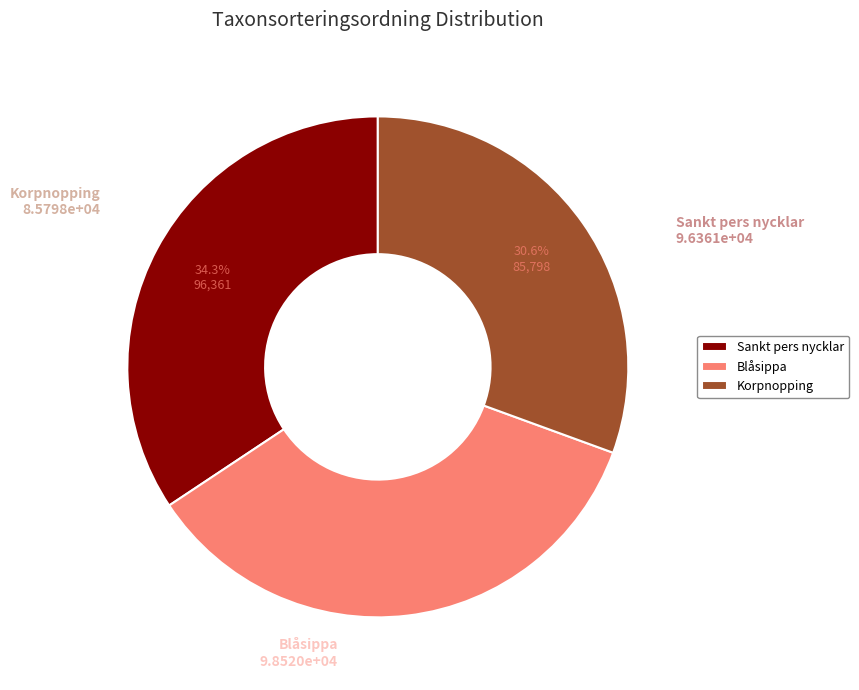

The Korpnopping slice represents 23% of the pie. True or false?

False